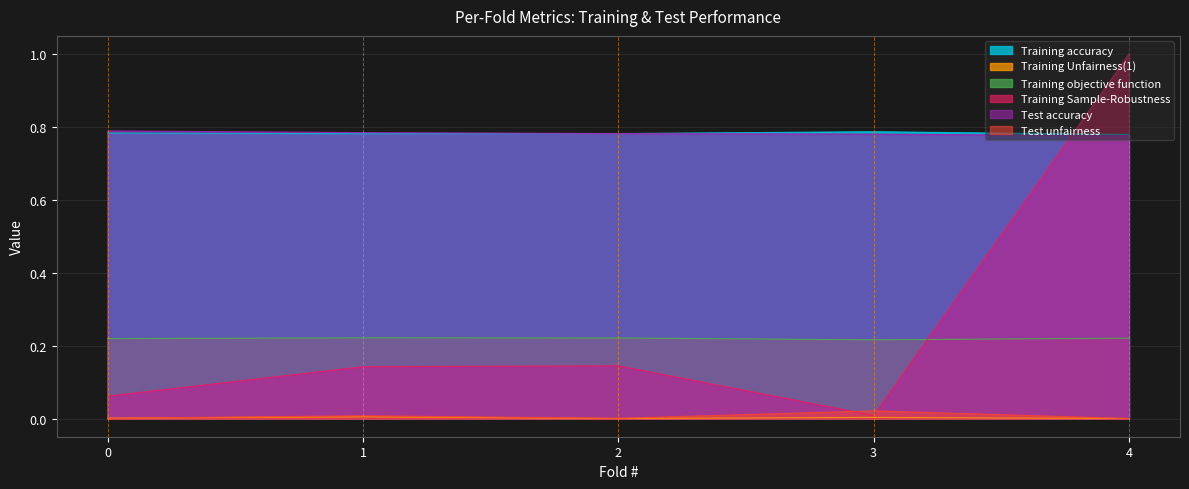

Count the number of data series in this chart.

6